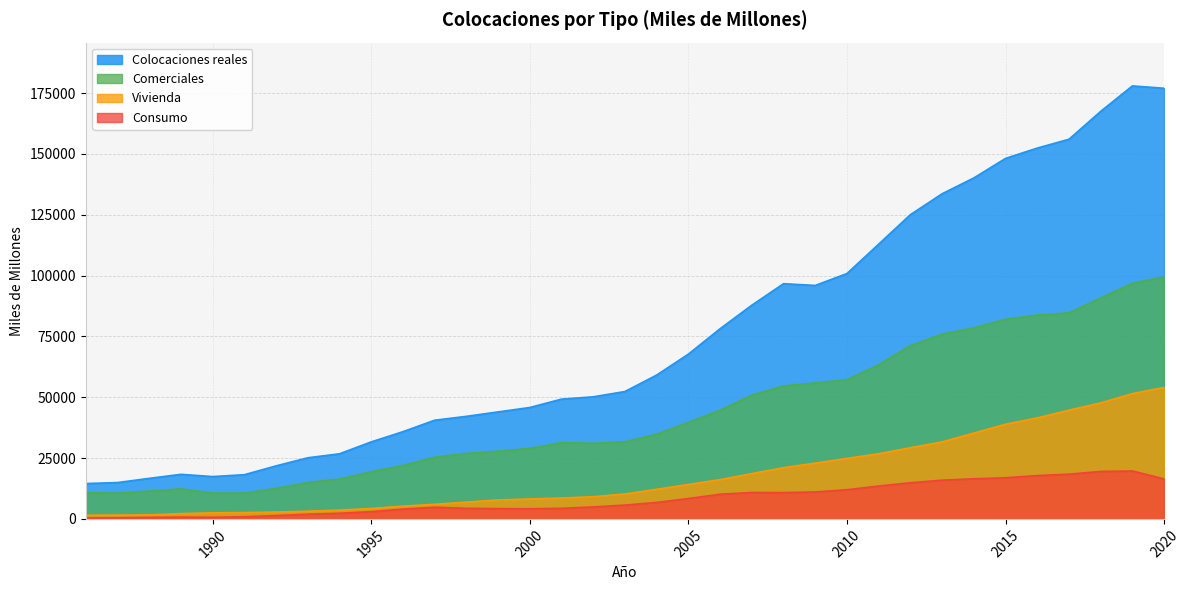

Read the Consumo value at 2004.

6766